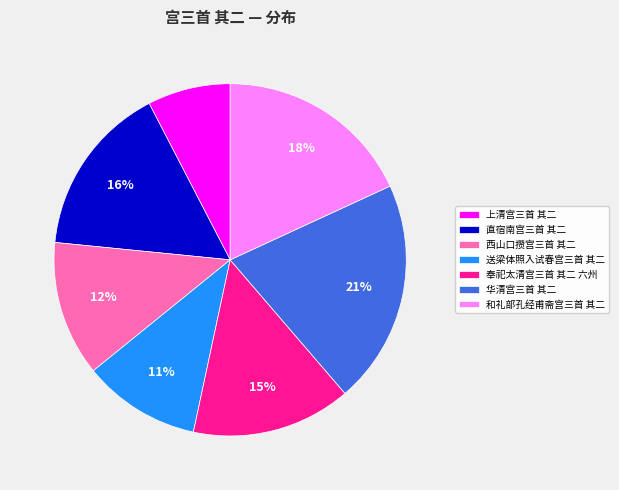

How many segments does this pie chart have?

7